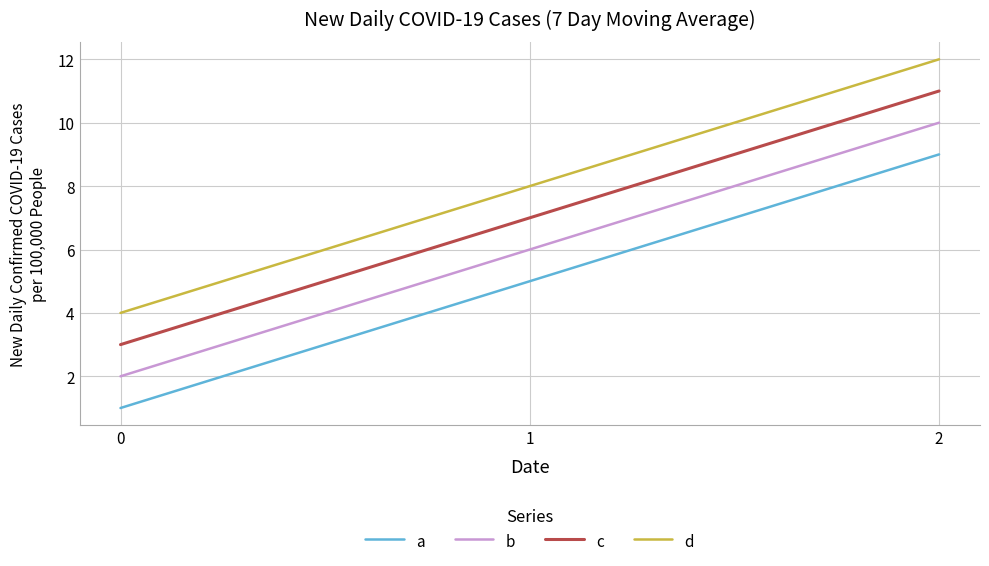

Reading left to right, what are all the values shown in this chart?

a: 1	5	9
b: 2	6	10
c: 3	7	11
d: 4	8	12